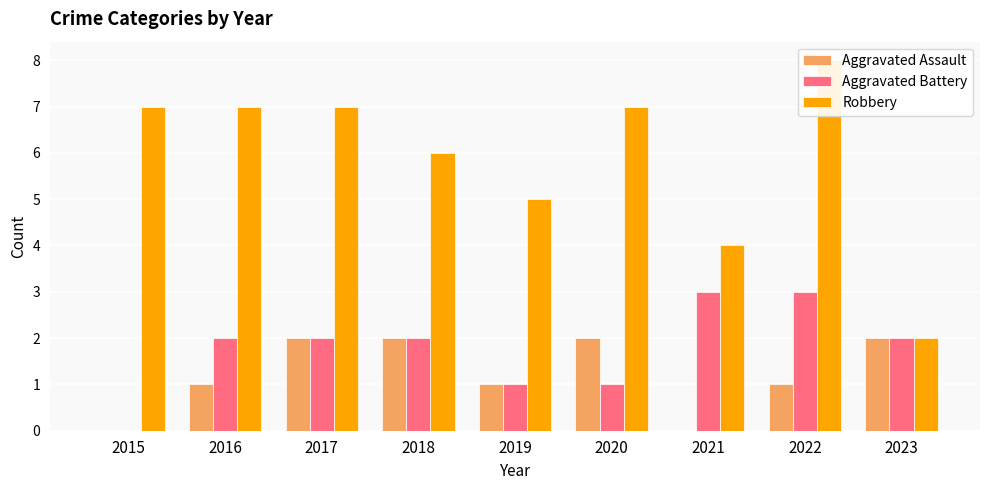

Which has a higher value, 2018 or 2016?

2018